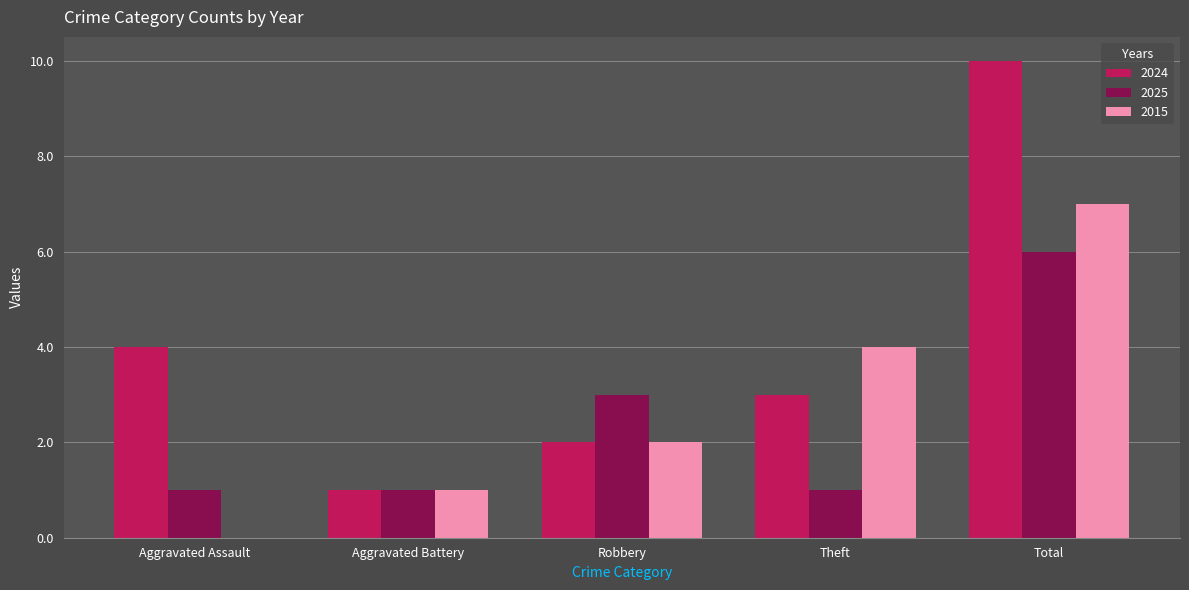

What value does the 2024 series have at Aggravated Battery?

1